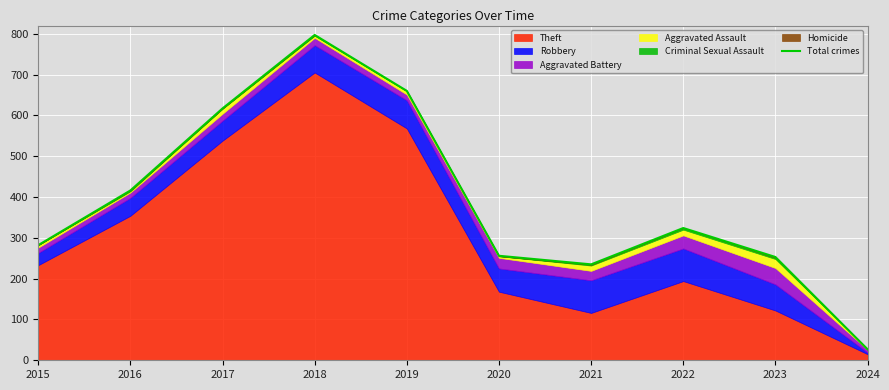

What is the value of the 8th point from the left?

324